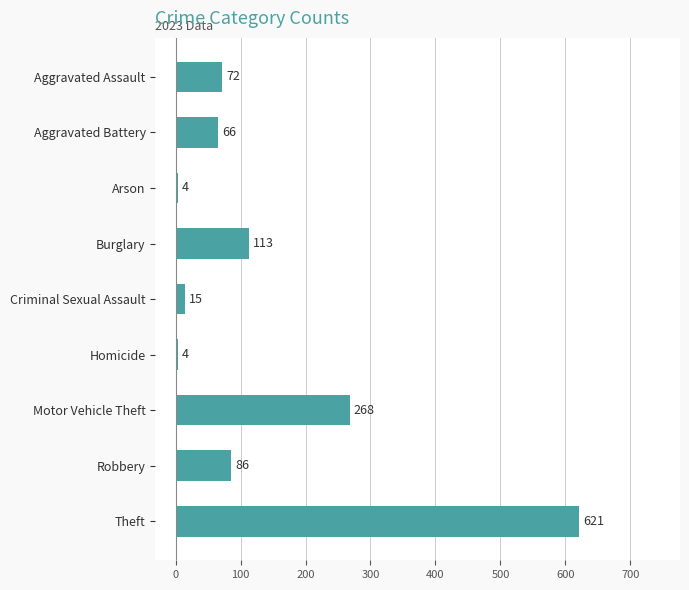

The chart shows a value of 181 at Burglary. True or false?

False